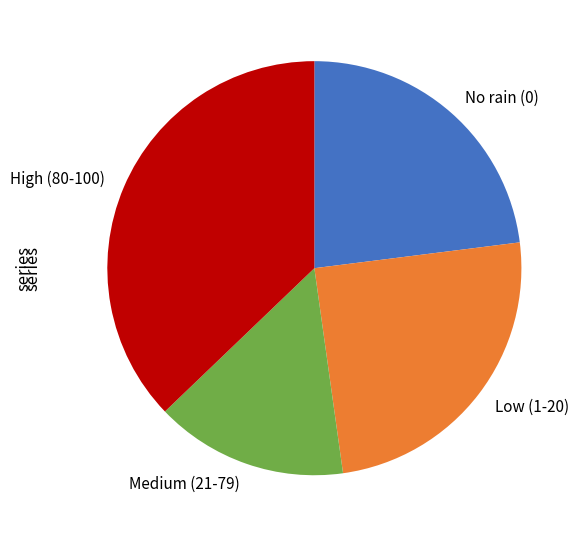

Does any single category account for the majority?

No